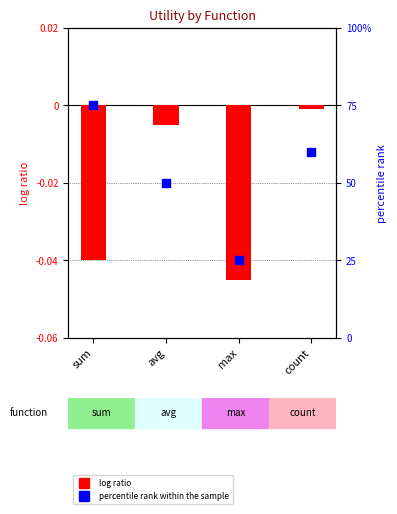

Which series reaches the maximum Y coordinate?

percentile rank within the sample